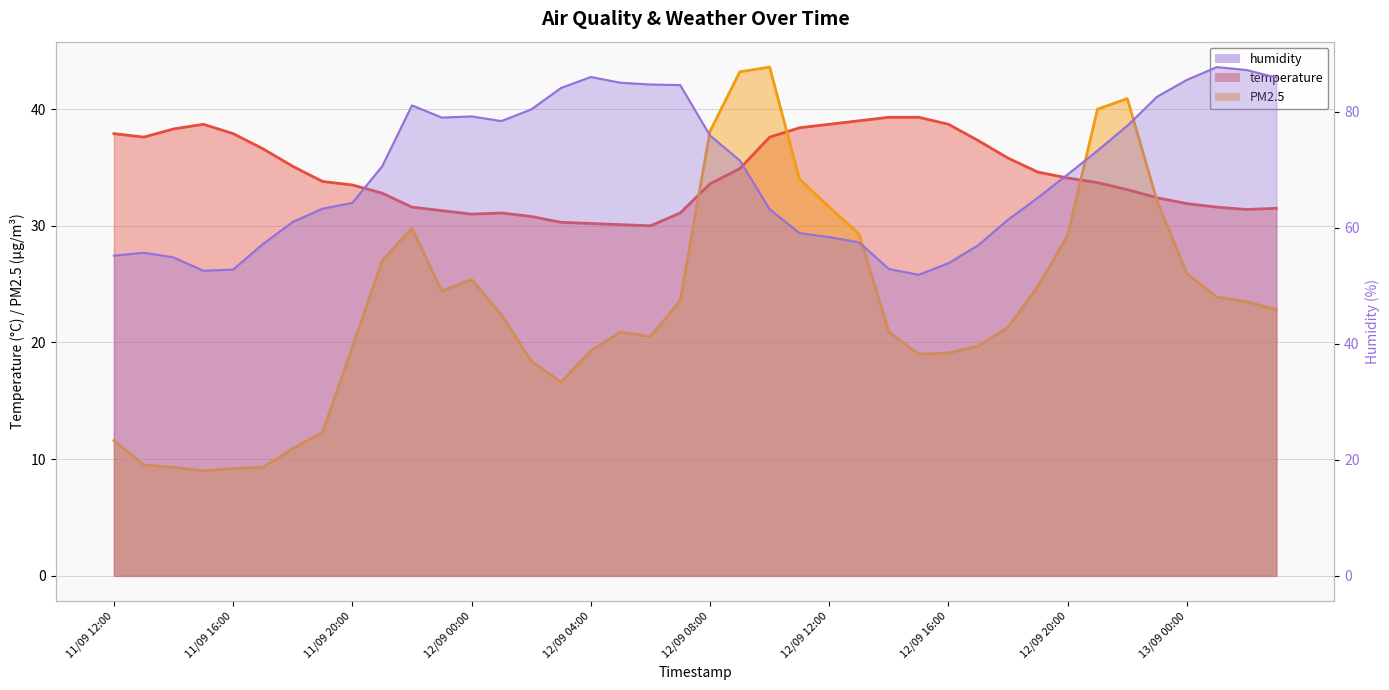

Where is the first local minimum for humidity?

11/09 15:00